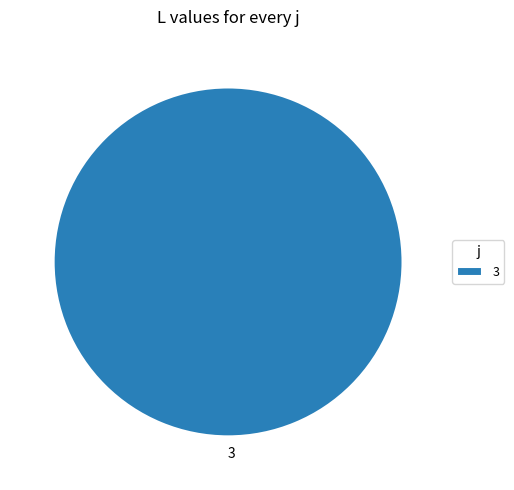

How many segments does this pie chart have?

1